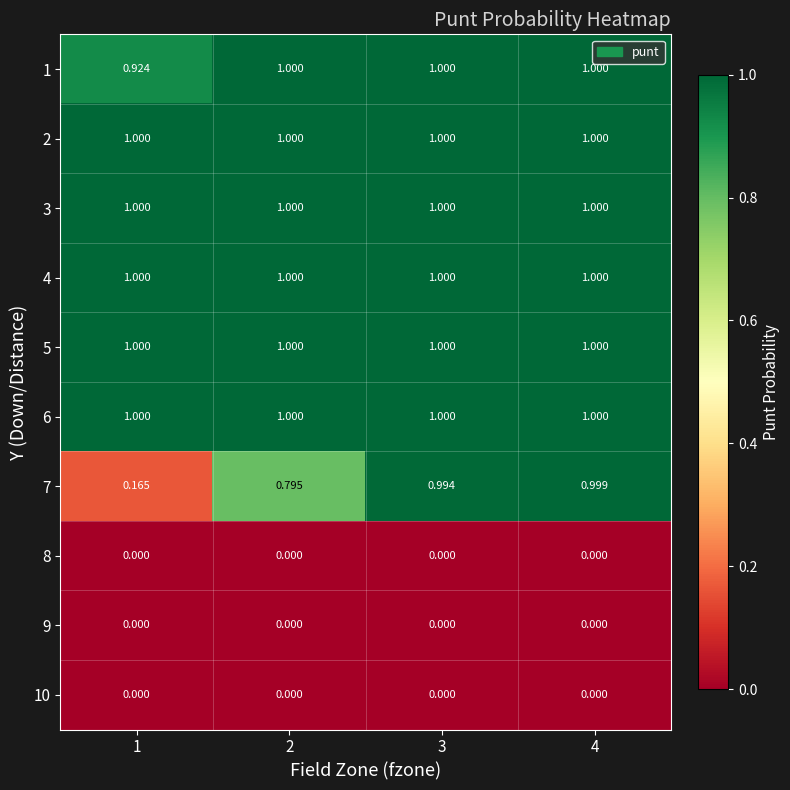

Is the value of 3 at 4 greater than the value of 1 at 1?

Yes